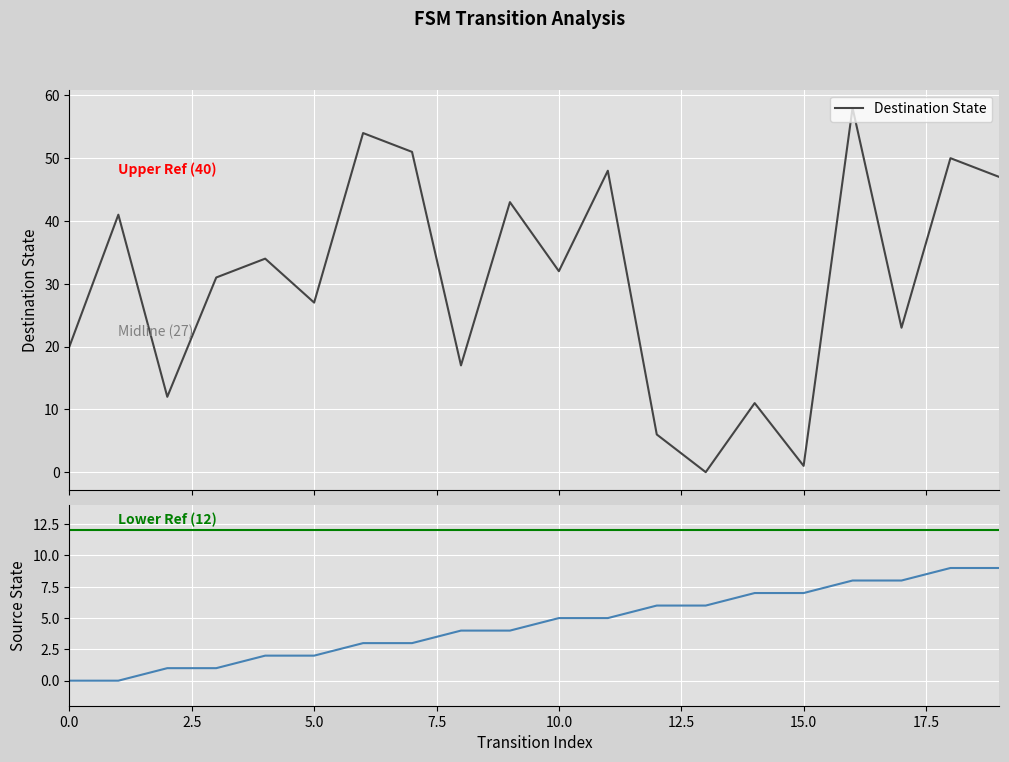

Which series has the largest total across all categories?

destination_state